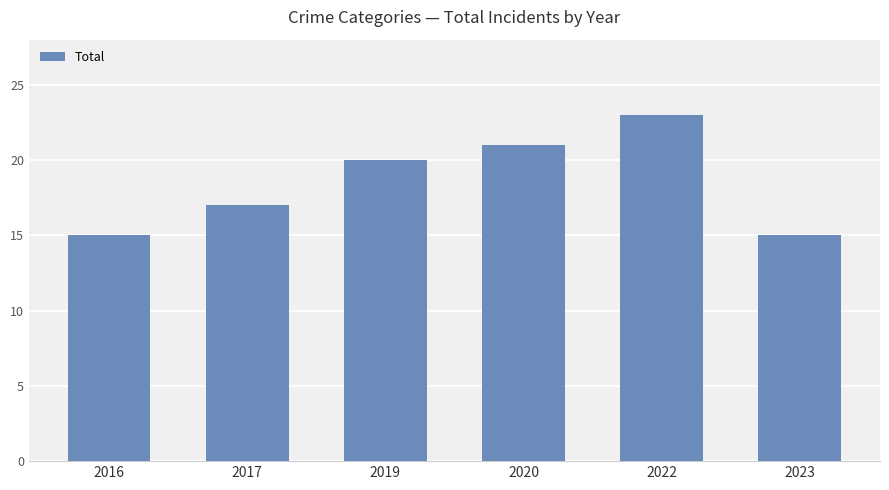

Reading right to left, list all the values displayed in this chart.

15	23	21	20	17	15